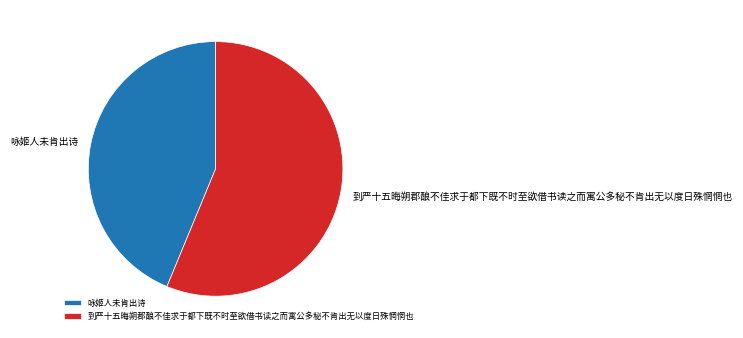

True or false: 到严十五晦朔郡酿不佳求于都下既不时至欲借书读之而寓公多秘不肯出无以度日殊惘惘也 accounts for 63% of the total.

False